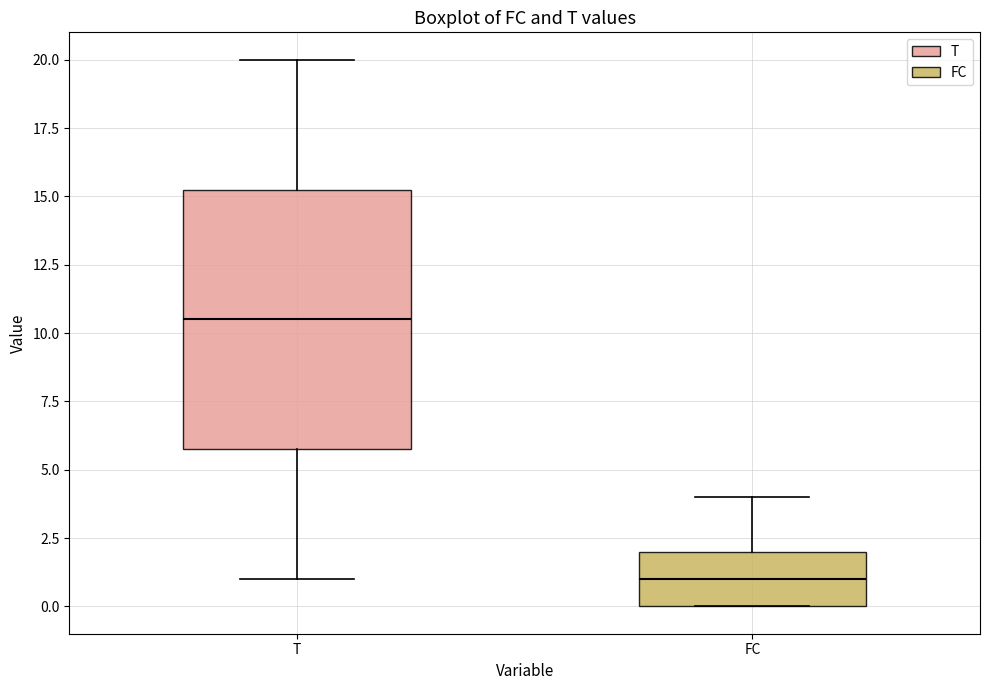

Reading left to right, transcribe this box plot: for each box, give where its median line is, the range the box spans, and where its two whiskers end, as read against the y-axis. The values are not printed on the chart, so give them approximately, as read against the axis.

T: median 10.5, box 6.0 to 15.5, whiskers 1.0 to 20.0
FC: median 1.0, box 0.0 to 2.0, whiskers 0.0 to 4.0